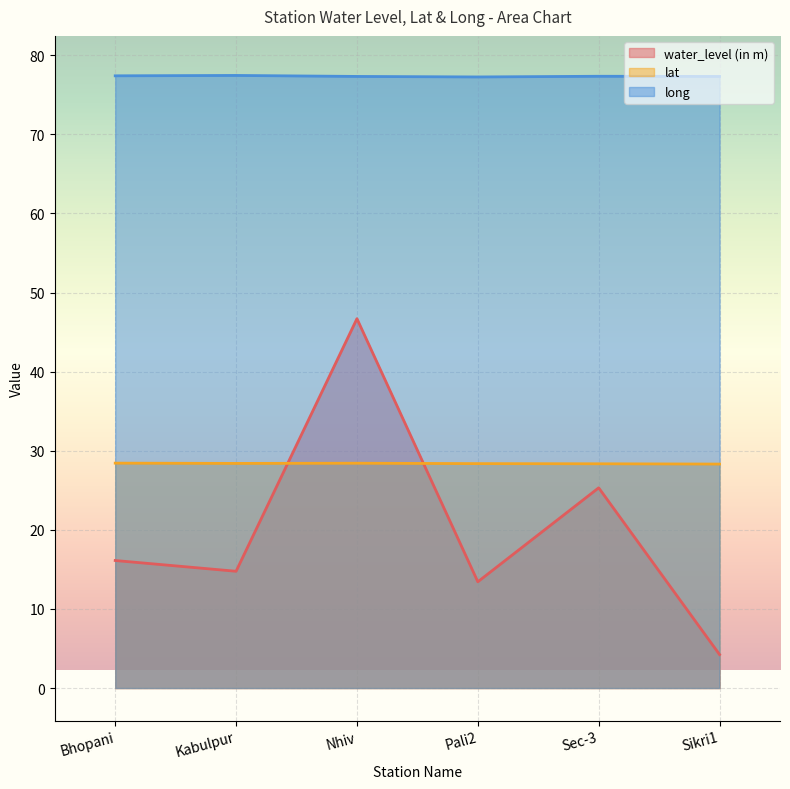

True or false: lat and long intersect in this chart.

False